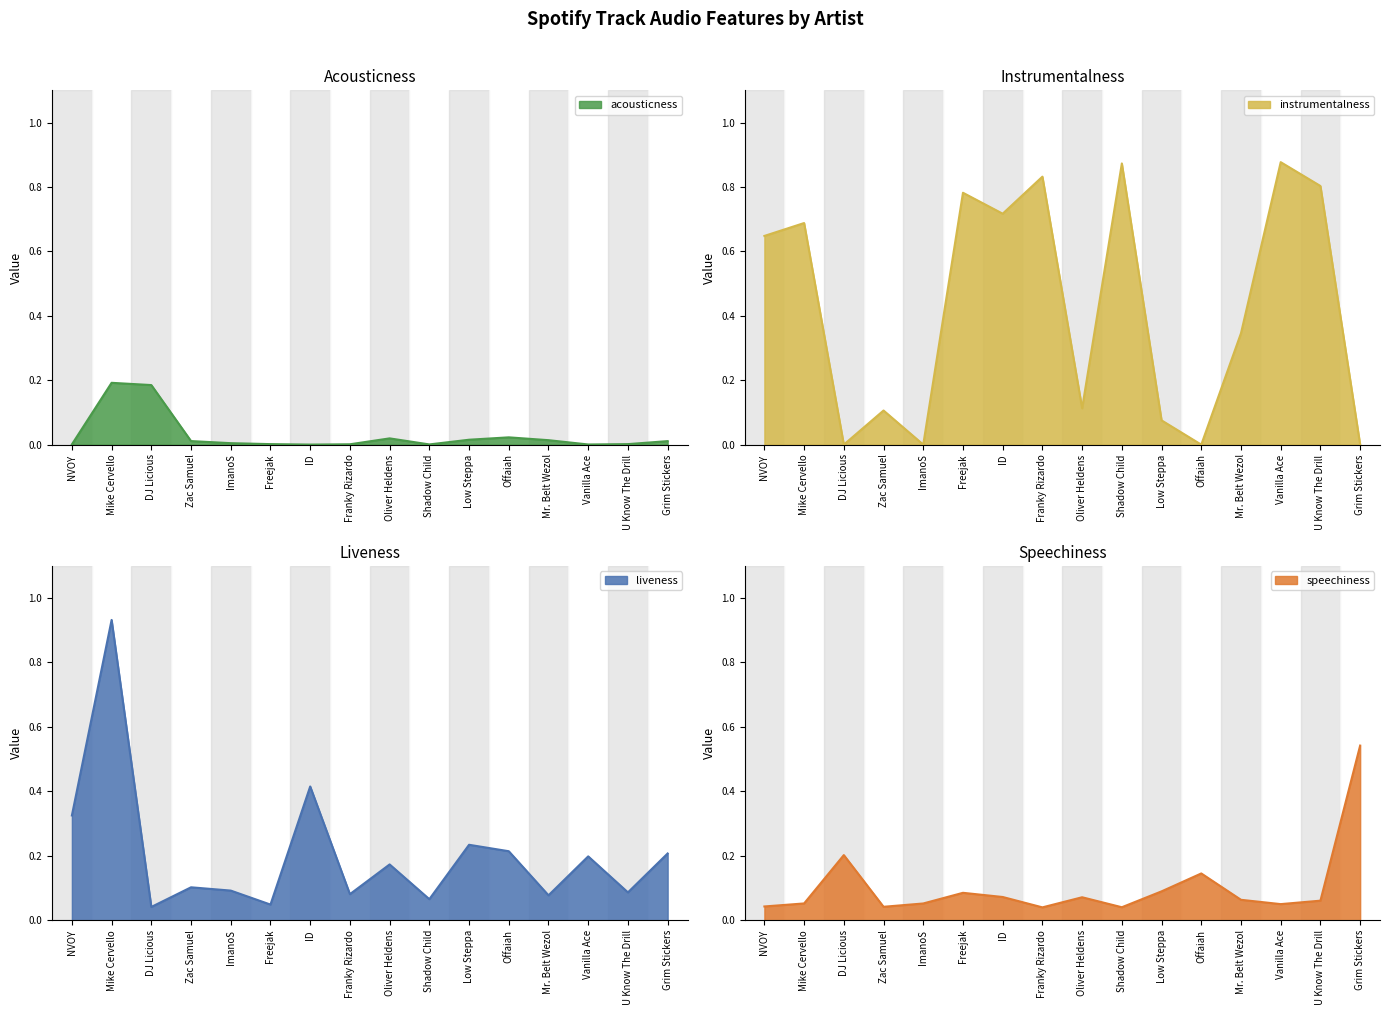

What is the difference between the highest and lowest values at ID?

0.7